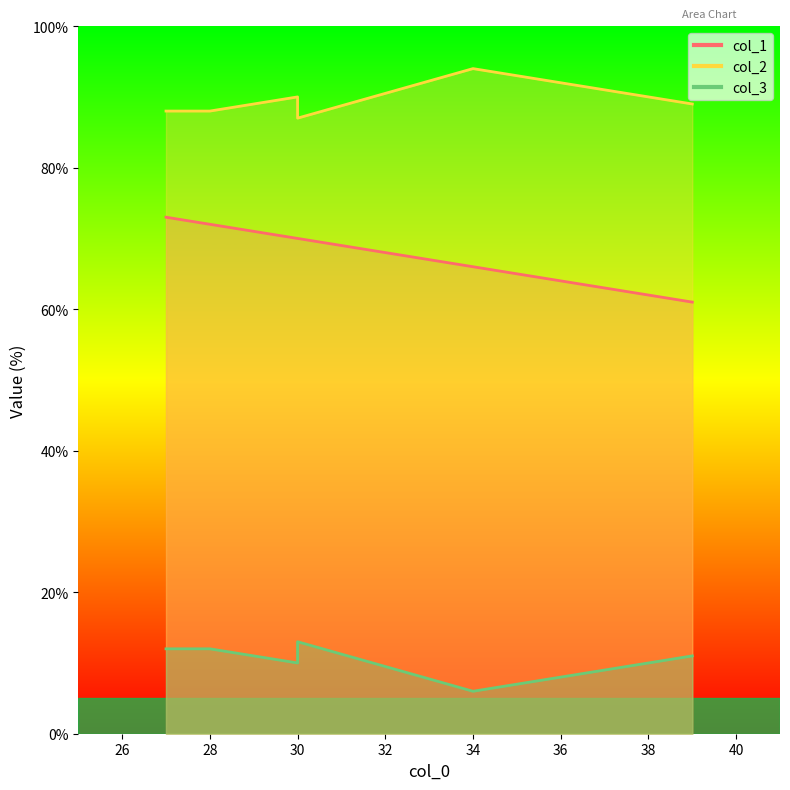

True or false: col_1 and col_3 intersect in this chart.

False